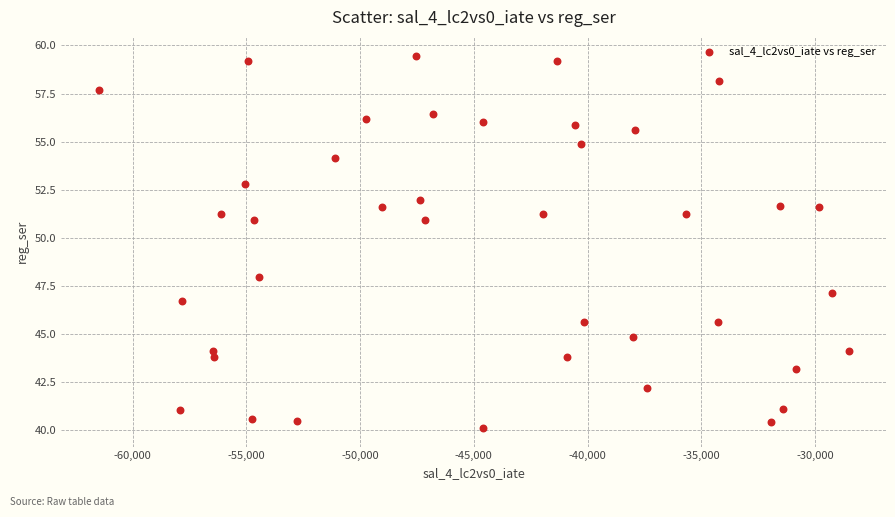

What Y value in the scatter plot is closest to 49?

47.9